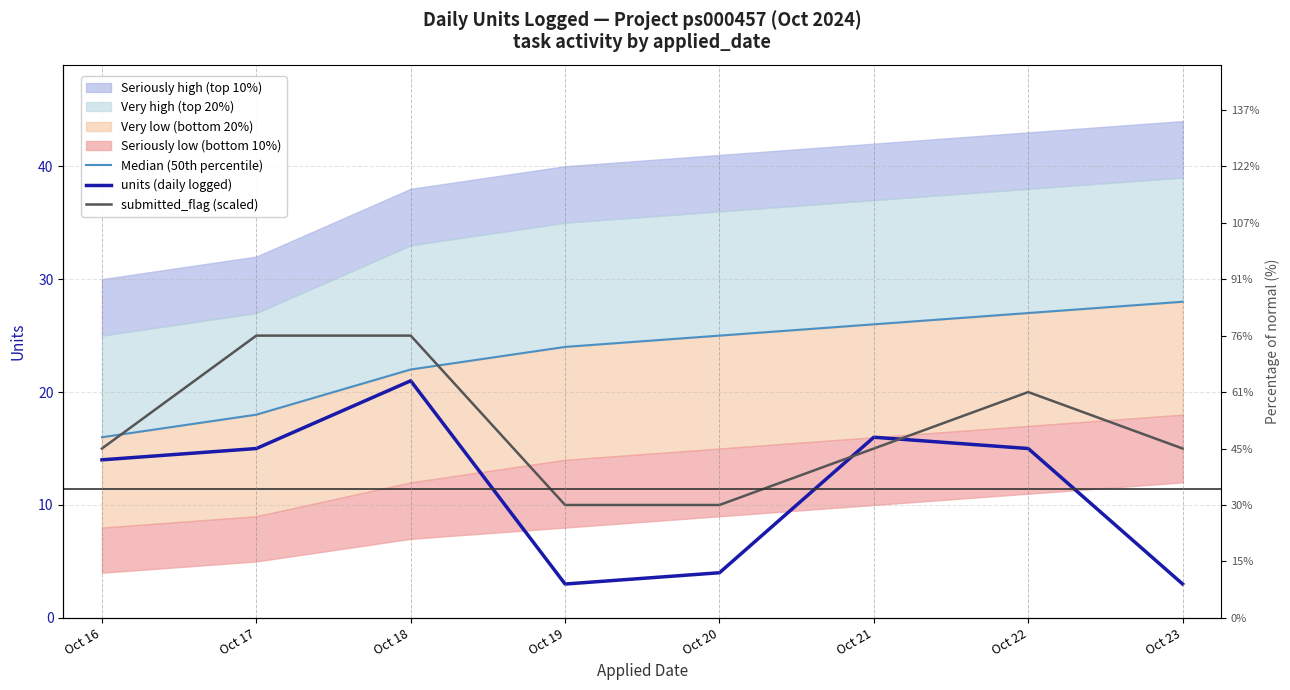

What is the difference between the second highest and second lowest values in the units (daily logged) series?

13